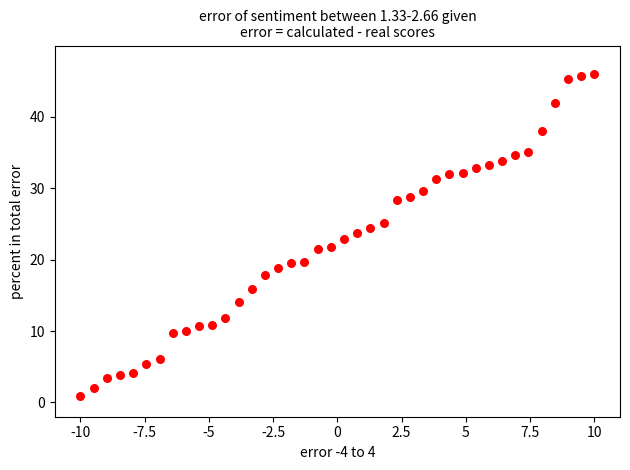

What is the range of Y values (max minus min)?

45.1